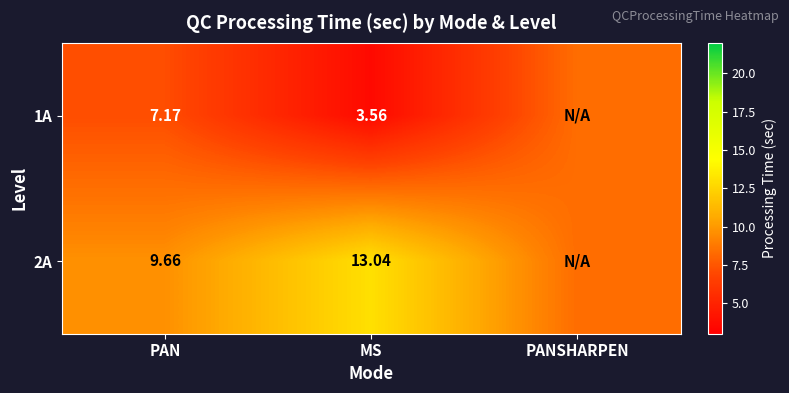

The value of 2A at PAN is 14.7. True or false?

False